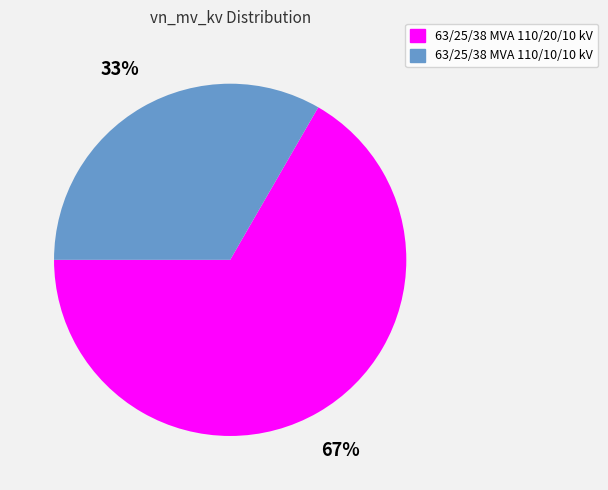

Do 63/25/38 MVA 110/20/10 kV and 63/25/38 MVA 110/10/10 kV together represent more than half of the pie?

Yes